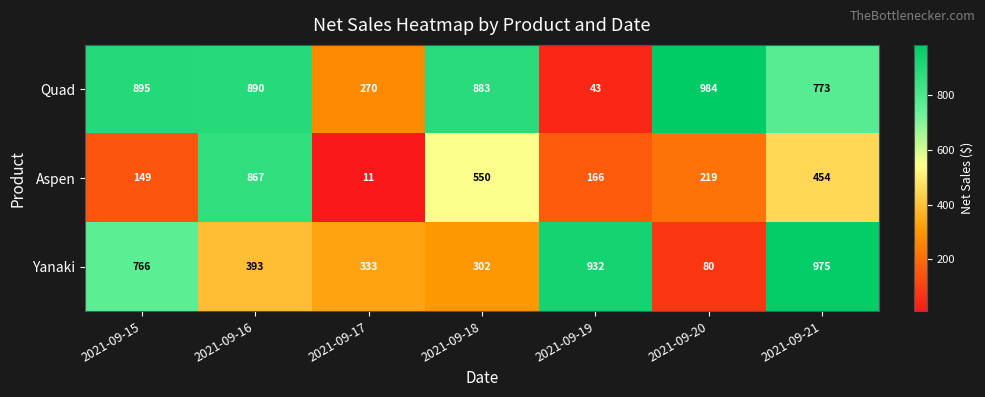

Where is Quad nearest to the value 513?

2021-09-17